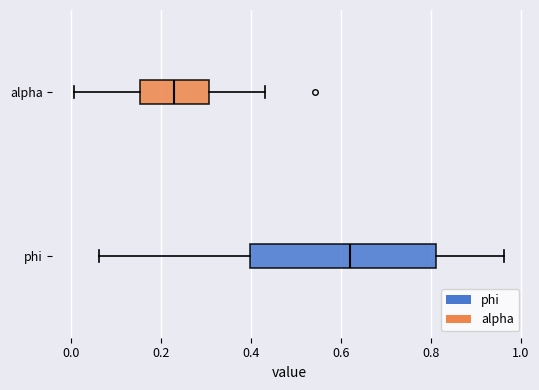

Reading bottom to top, read every box against the x-axis: the position of its median line, the range the box covers, and the ends of its whiskers. The values are not printed on the chart, so give them approximately, as read against the axis.

phi: median 0.62, box 0.40 to 0.82, whiskers 0.06 to 0.96
alpha: median 0.22, box 0.16 to 0.30, whiskers 0.00 to 0.44